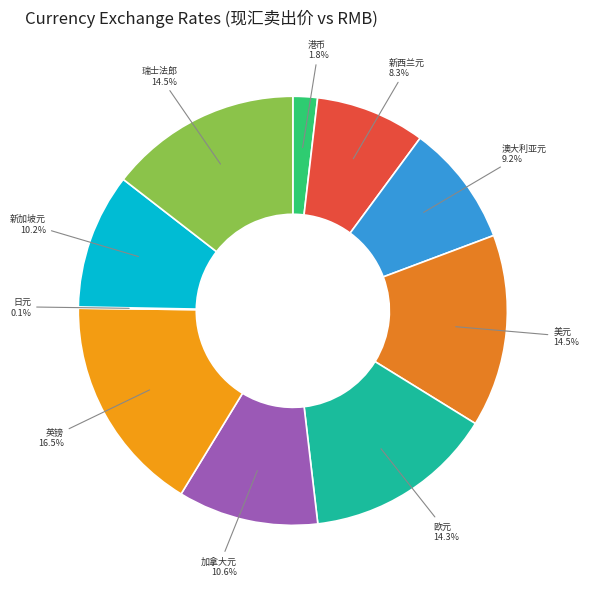

To the nearest percent, what percentage of the pie is 港币?

2%